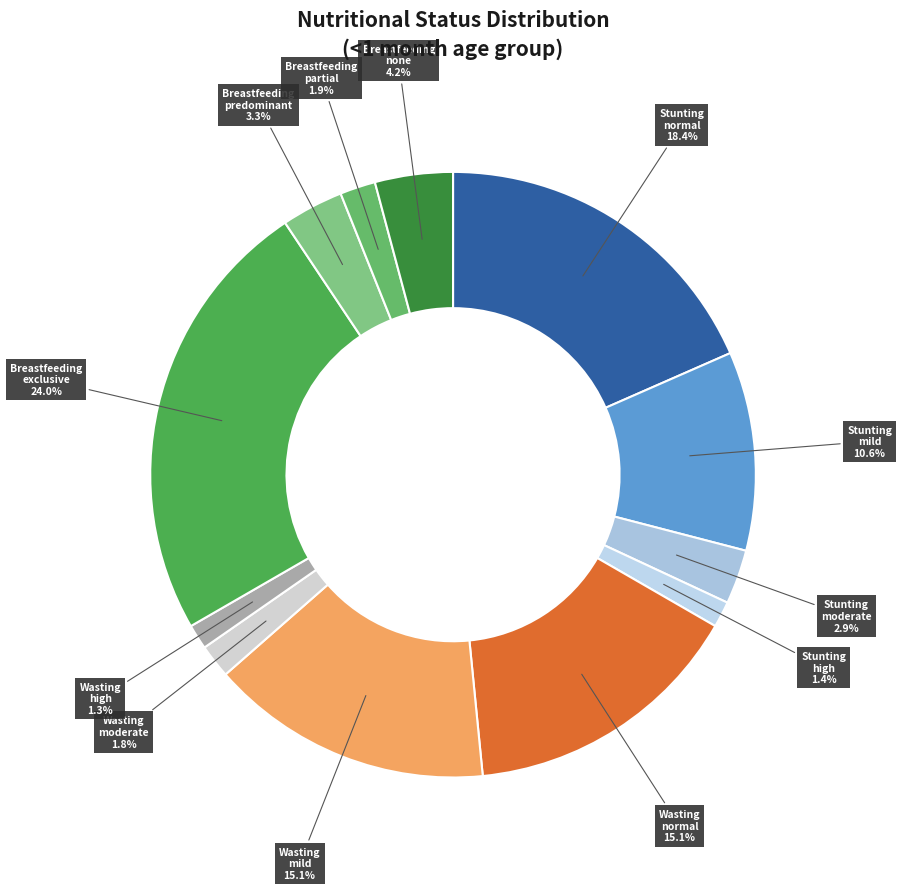

Which slice is the smallest?

Wasting high